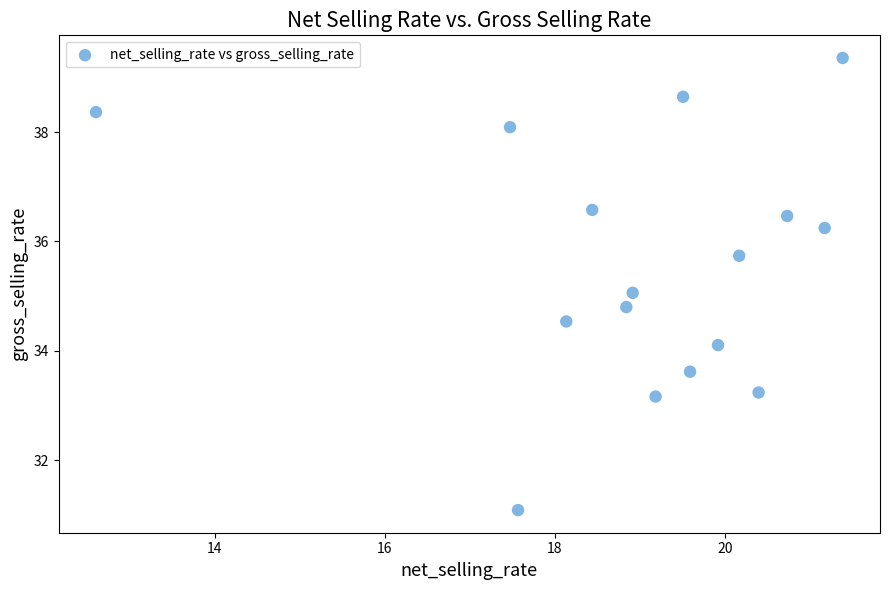

What is the range of X values (max minus min)?

8.8